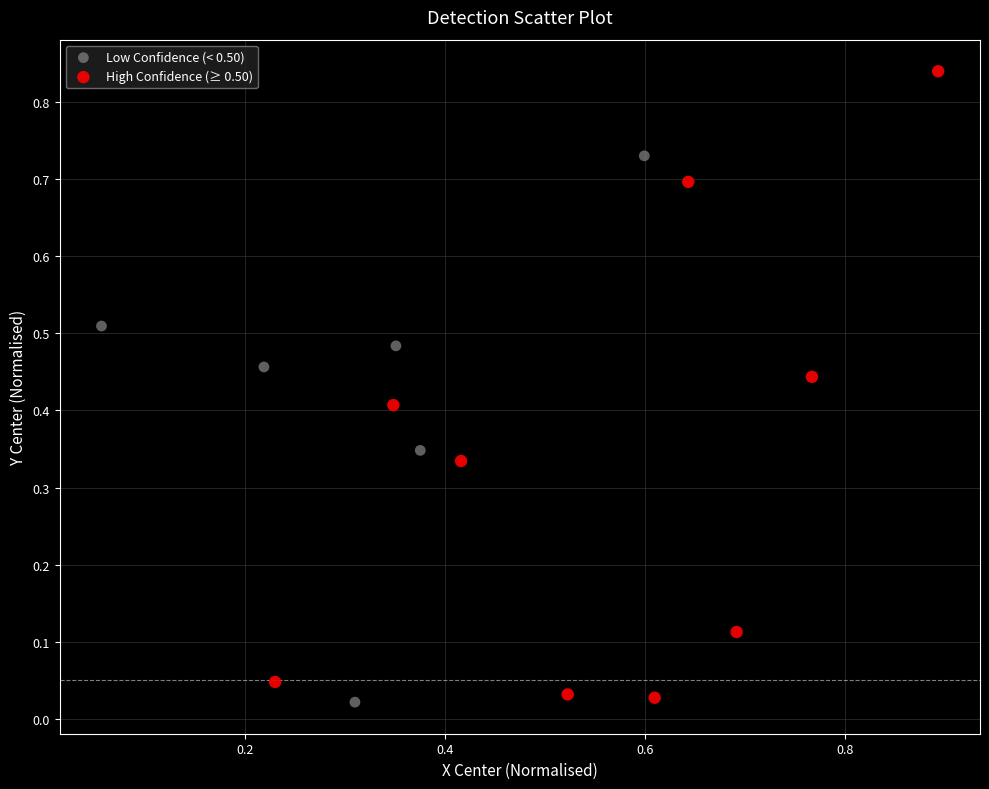

Which series contains the highest Y value?

High Confidence (≥ 0.50)